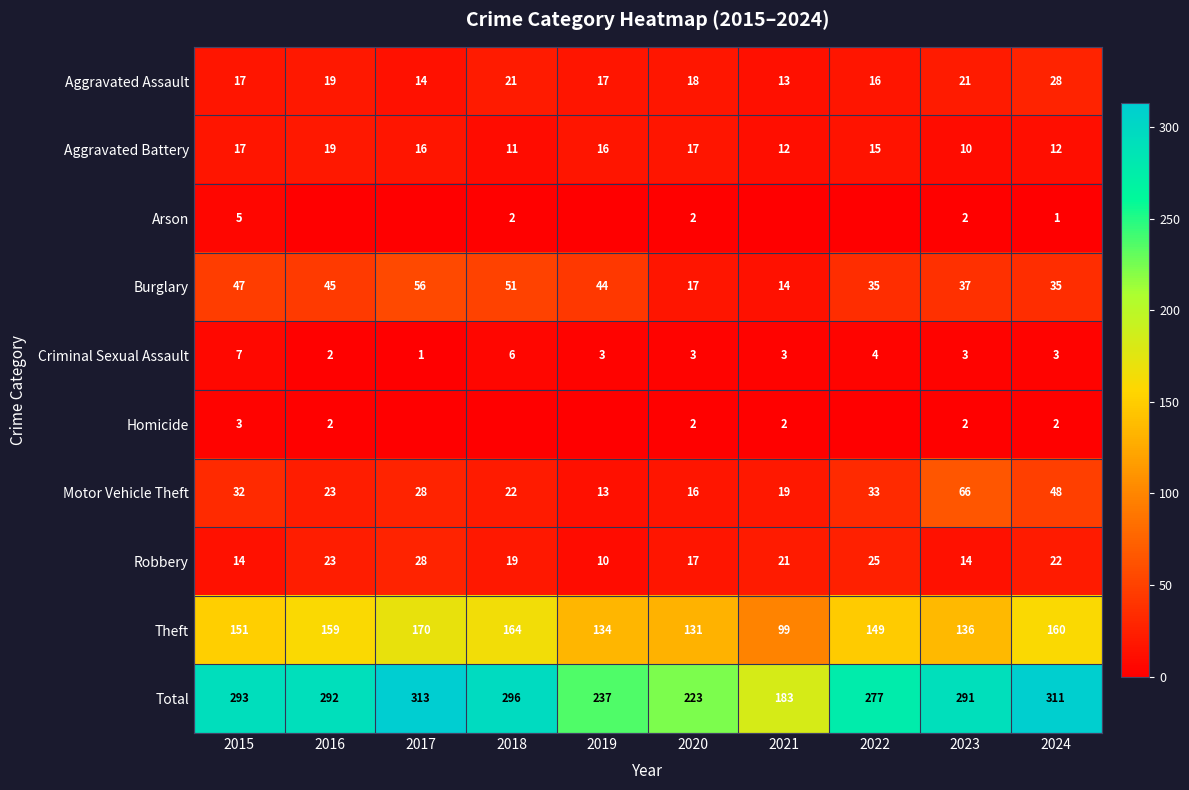

Is it true that Aggravated Battery equals 15 at 2022?

True